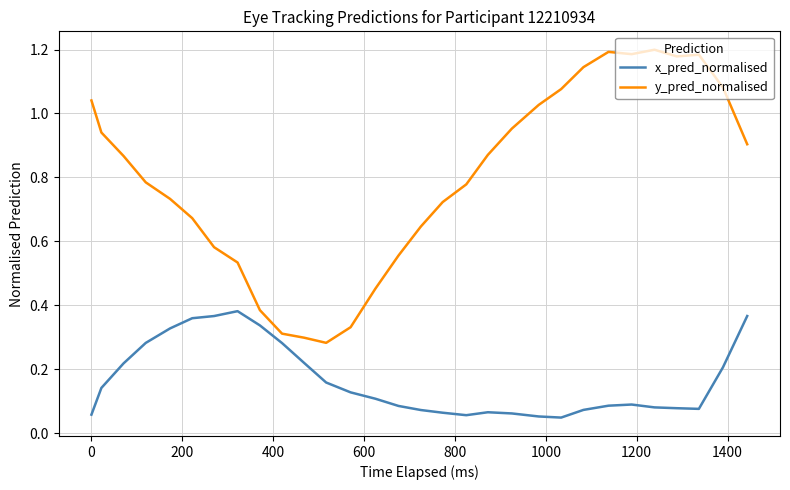

Rank the series by their average value, from highest to lowest.

y_pred_normalised, x_pred_normalised